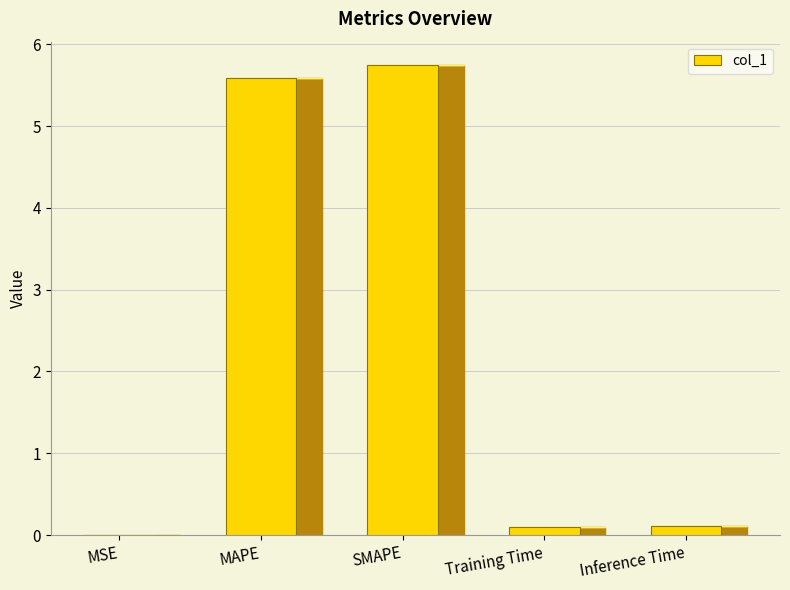

How many categories are shown in the chart?

5